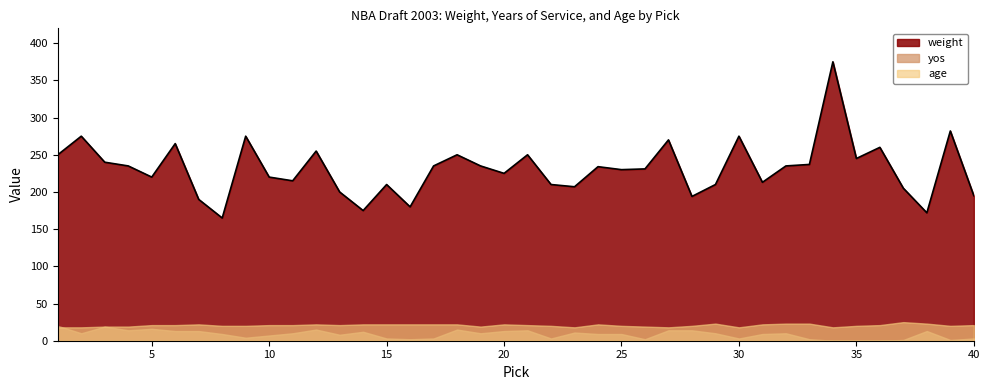

What is the difference between the maximum and minimum values in the yos series?

20